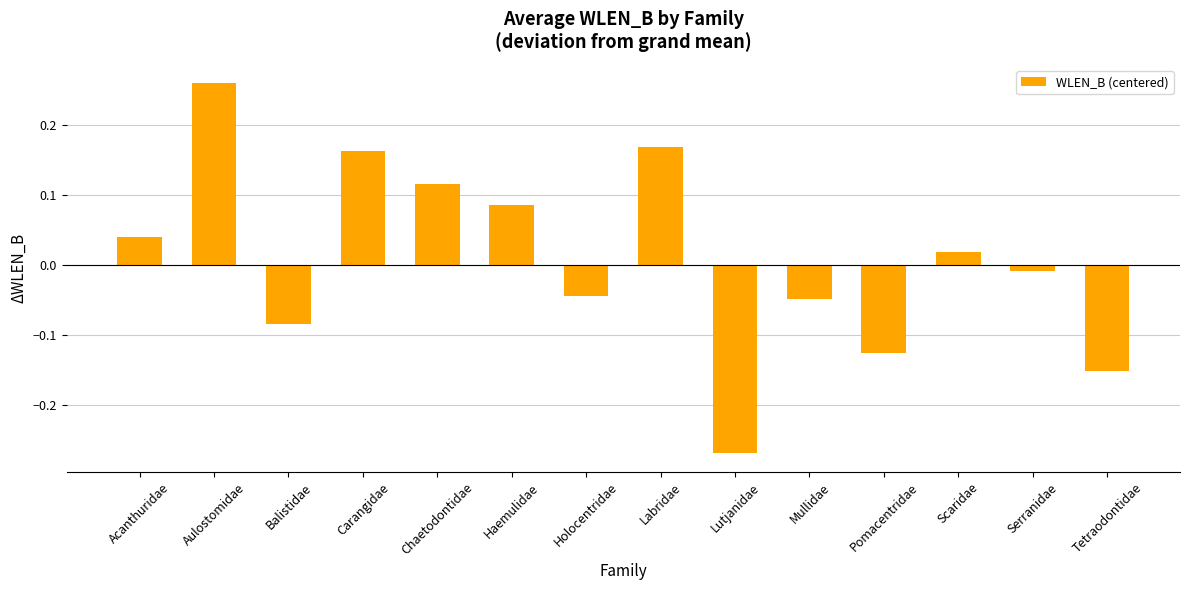

Which category has the highest value across all series?

Aulostomidae